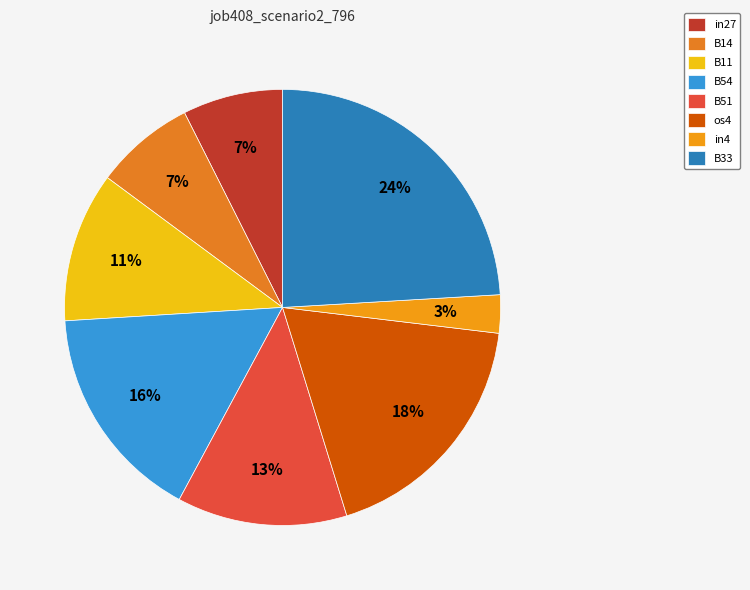

Which category has the smallest portion of the pie?

in4